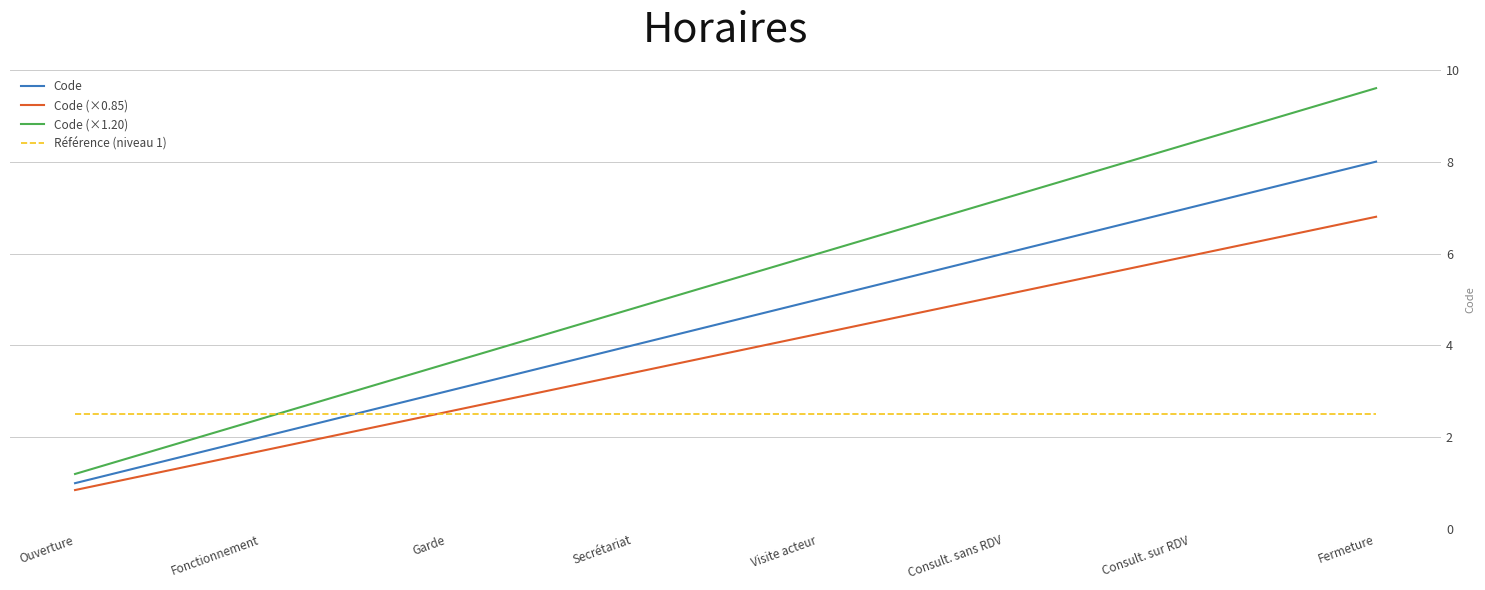

What are all the series names shown in the legend?

Code, Code (×0.85), Code (×1.20), Référence (niveau 1)